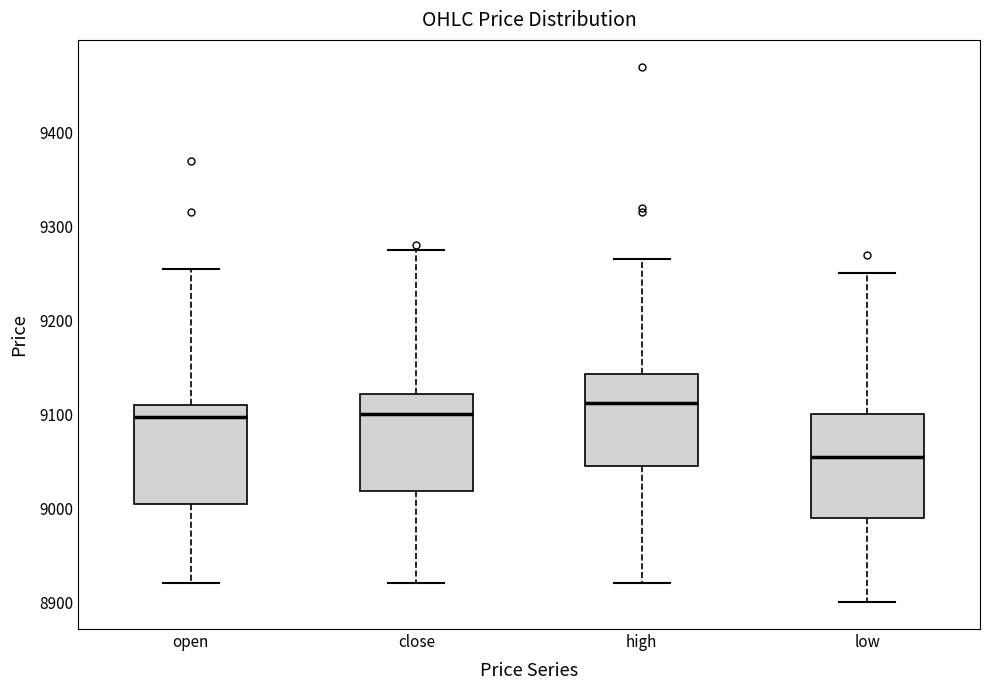

Which box's median line is the highest?

high